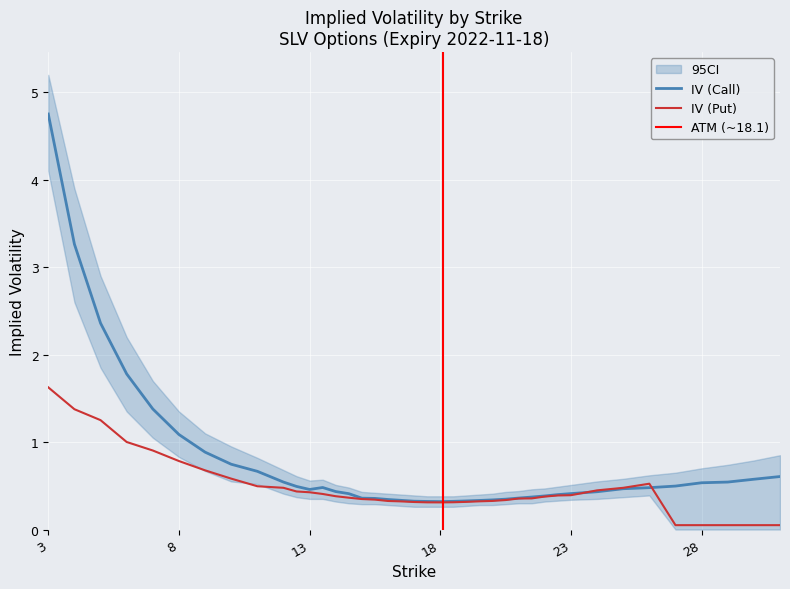

Reading left to right, what are all the values shown in this chart?

IV (Call): 4.8	3.3	2.4	1.8	1.4	1.1	0.9	0.7	0.7	0.5	0.5	0.5	0.5	0.4	0.4	0.4	0.4	0.3	0.3	0.3	0.3	0.3	0.3	0.3	0.3	0.3	0.3	0.4	0.4	0.4	0.4	0.4	0.4	0.5	0.5	0.5	0.5	0.5	0.6	0.6
IV (Put): 1.6	1.4	1.3	1.0	0.9	0.8	0.7	0.6	0.5	0.5	0.4	0.4	0.4	0.4	0.4	0.3	0.3	0.3	0.3	0.3	0.3	0.3	0.3	0.3	0.3	0.3	0.3	0.4	0.4	0.4	0.4	0.4	0.4	0.5	0.5	0.1	0.1	0.1	0.1	0.1